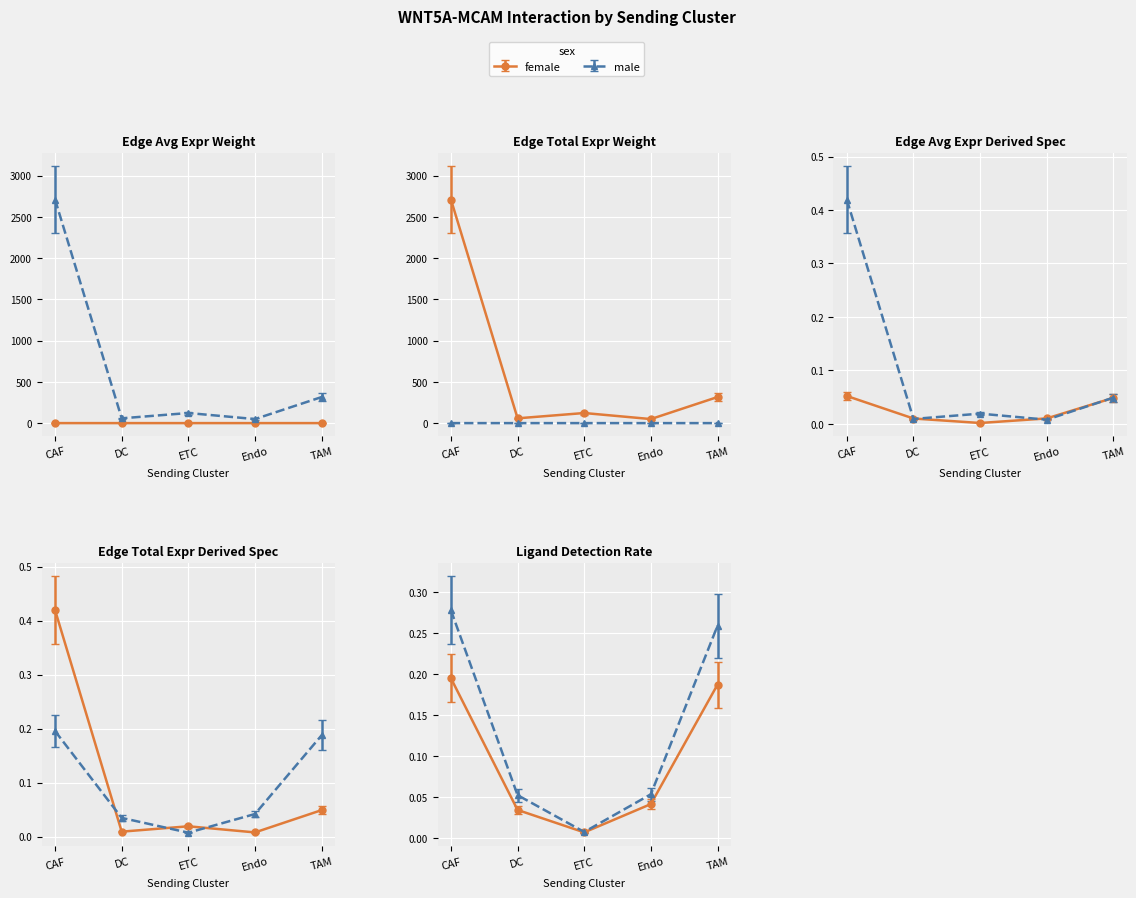

Is the value of Edge avg expr derived spec at TAM greater than the value of Edge avg expr weight at DC?

Yes